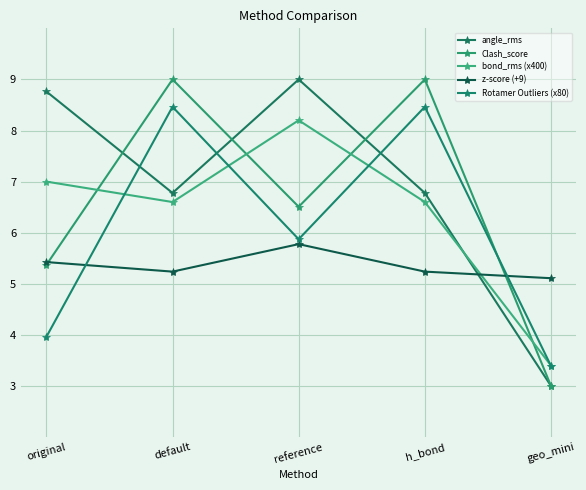

What is the difference between the second highest and minimum values in the z-score (+9) series?

0.3